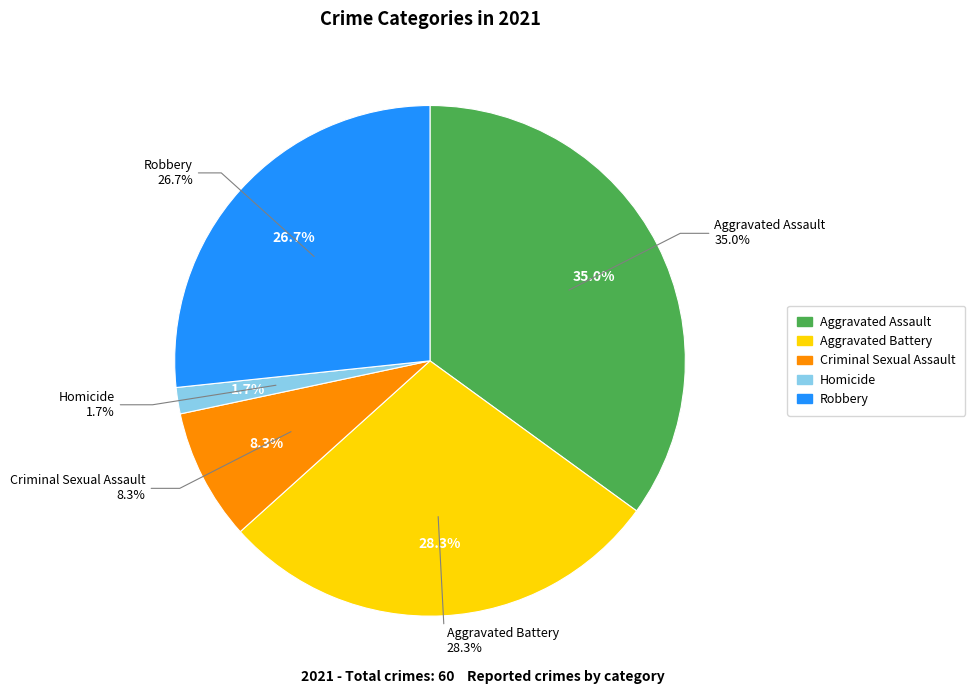

To the nearest percent, what is the difference between the largest and smallest slice percentages?

33%